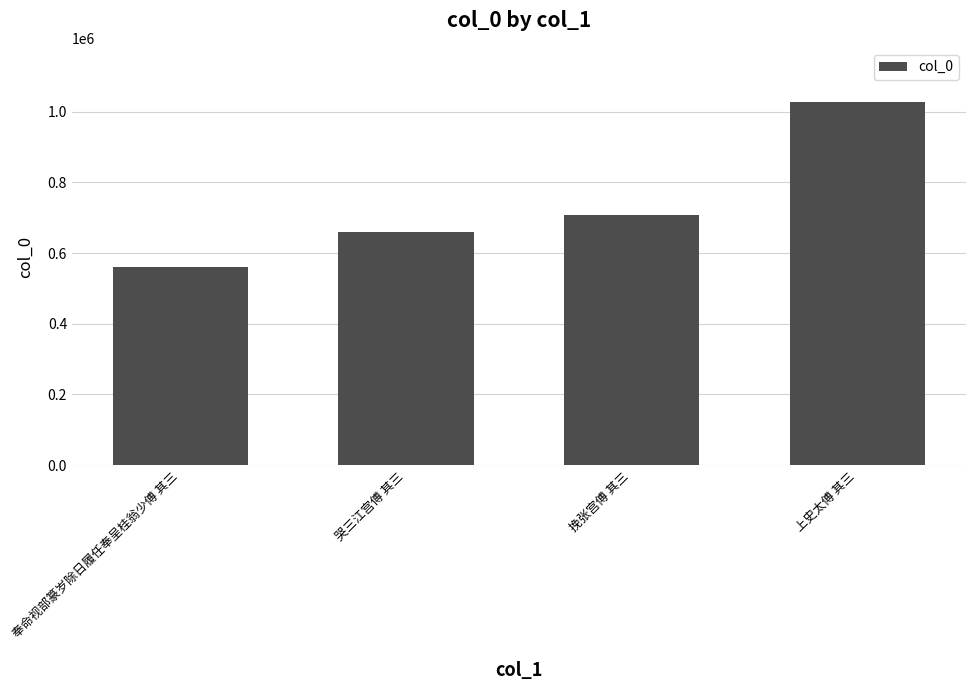

What is the sum of all values?

2956885